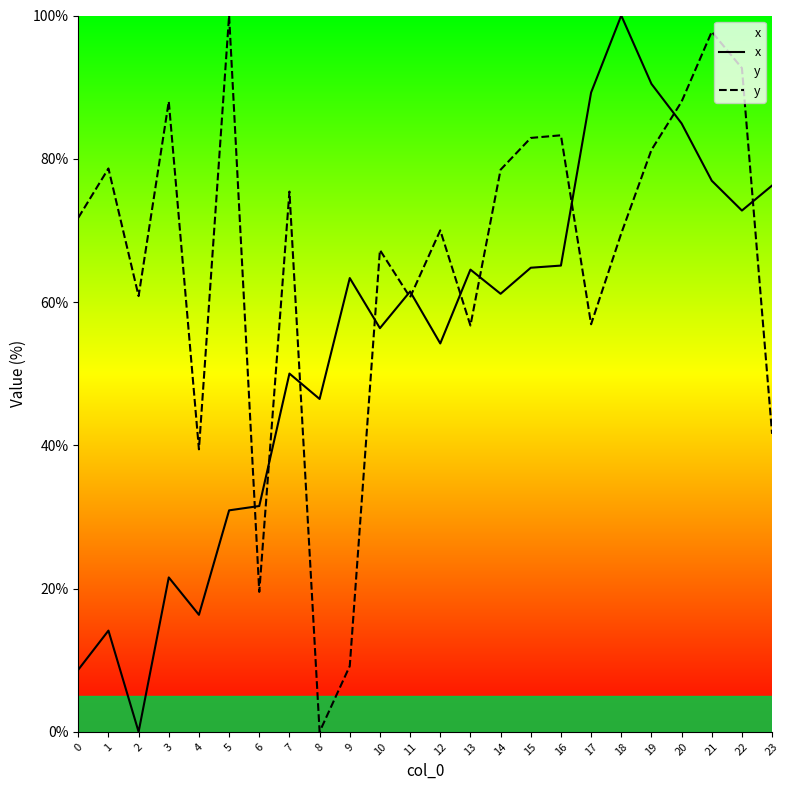

What is the value of the x point at the 13th from the left?

54.2